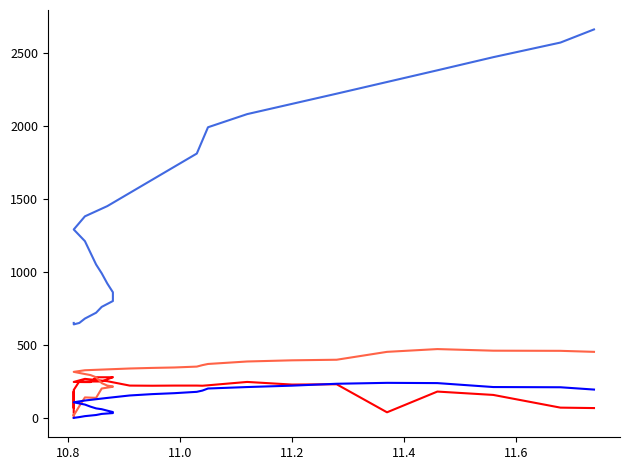

What is the difference between the maximum and second lowest values in the longitude_scaled series?

2020.0